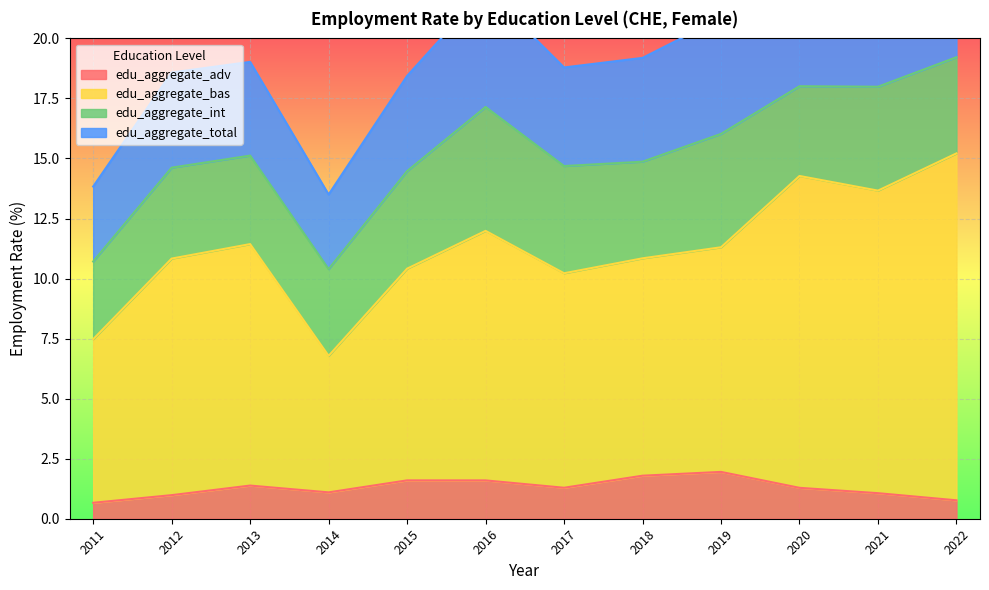

True or false: edu_aggregate_adv and edu_aggregate_bas intersect in this chart.

False